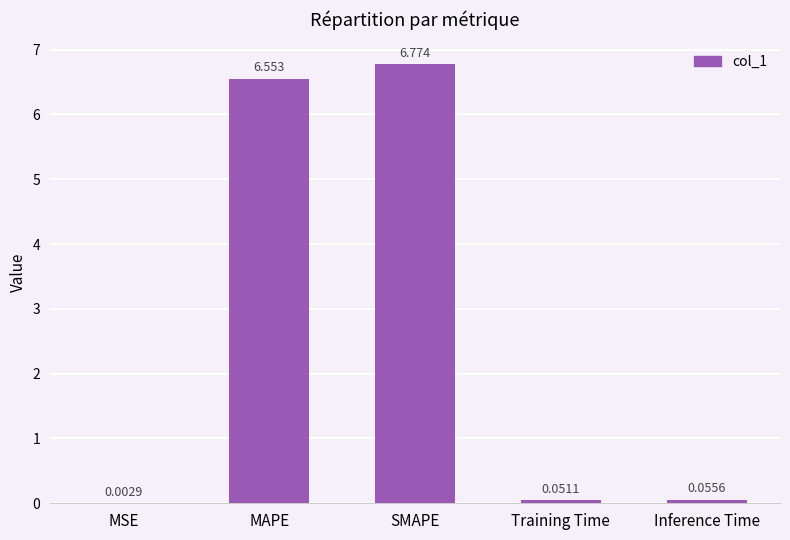

Where is the data nearest to the value 3?

Inference Time